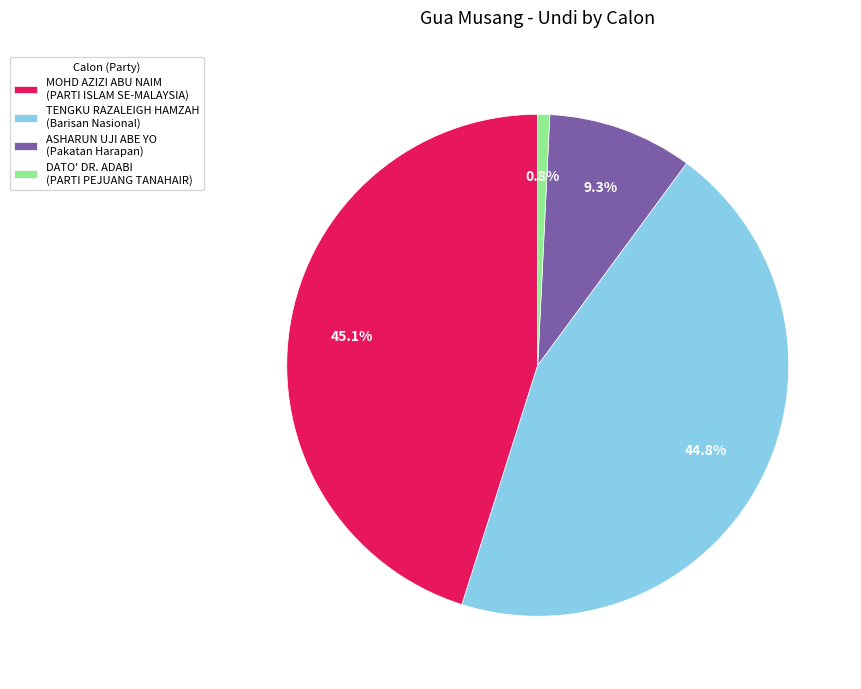

Is it true that DATO' DR. ADABI is 15% of the pie?

False